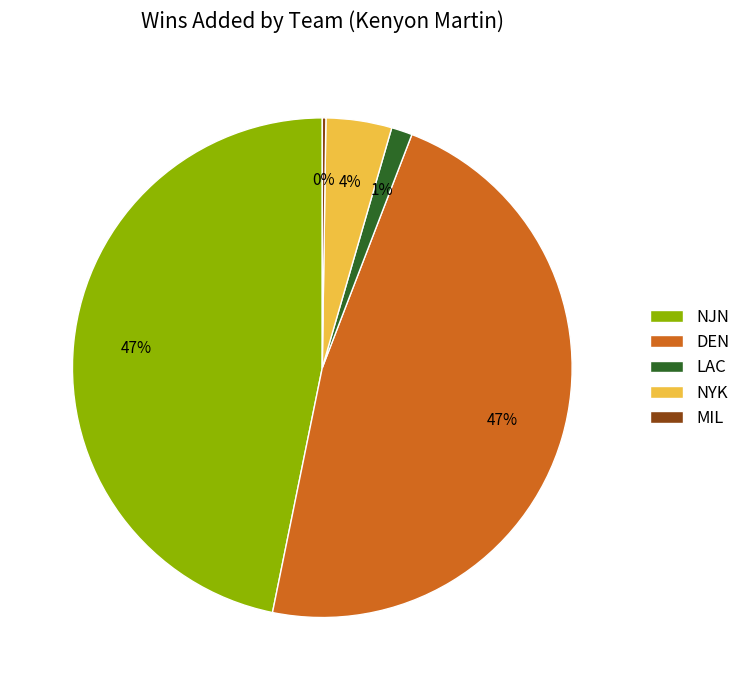

Is there a majority slice in this chart?

No